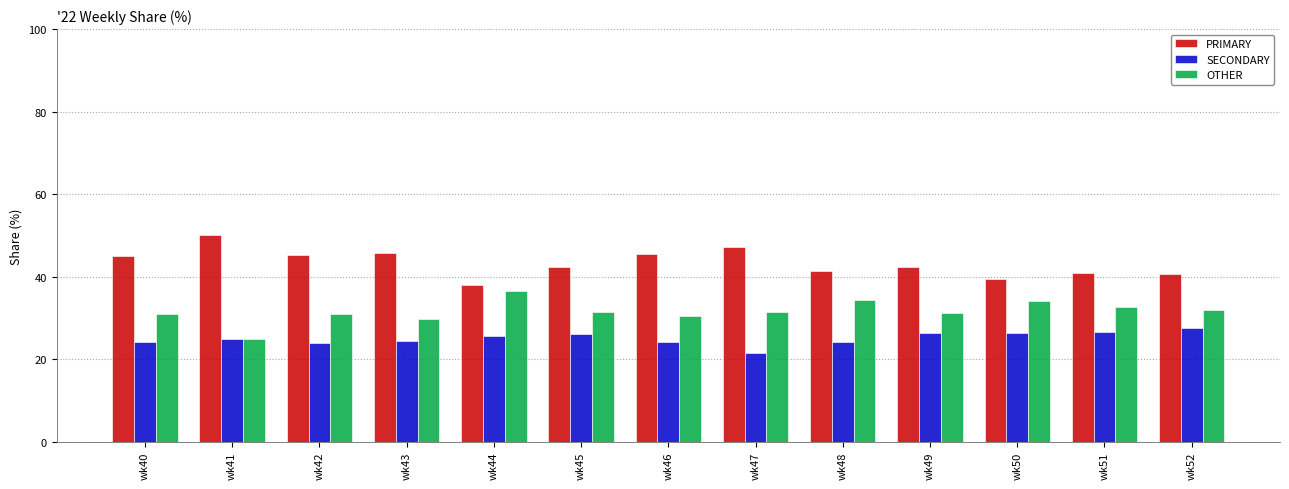

What is the difference between the maximum and second lowest values in the SECONDARY series?

3.7